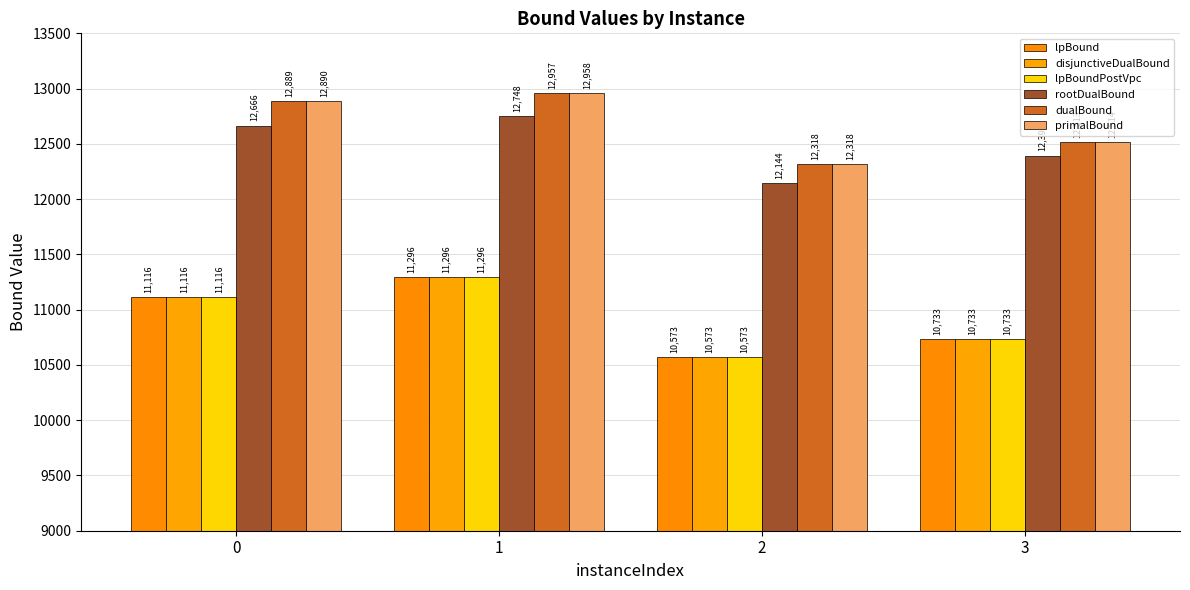

What is the minimum value for rootDualBound?

12143.8